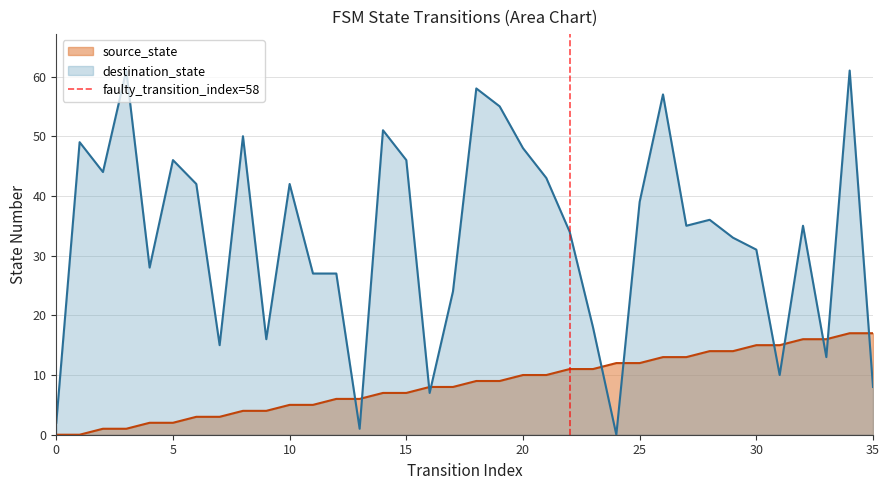

What is the maximum value for destination_state?

61